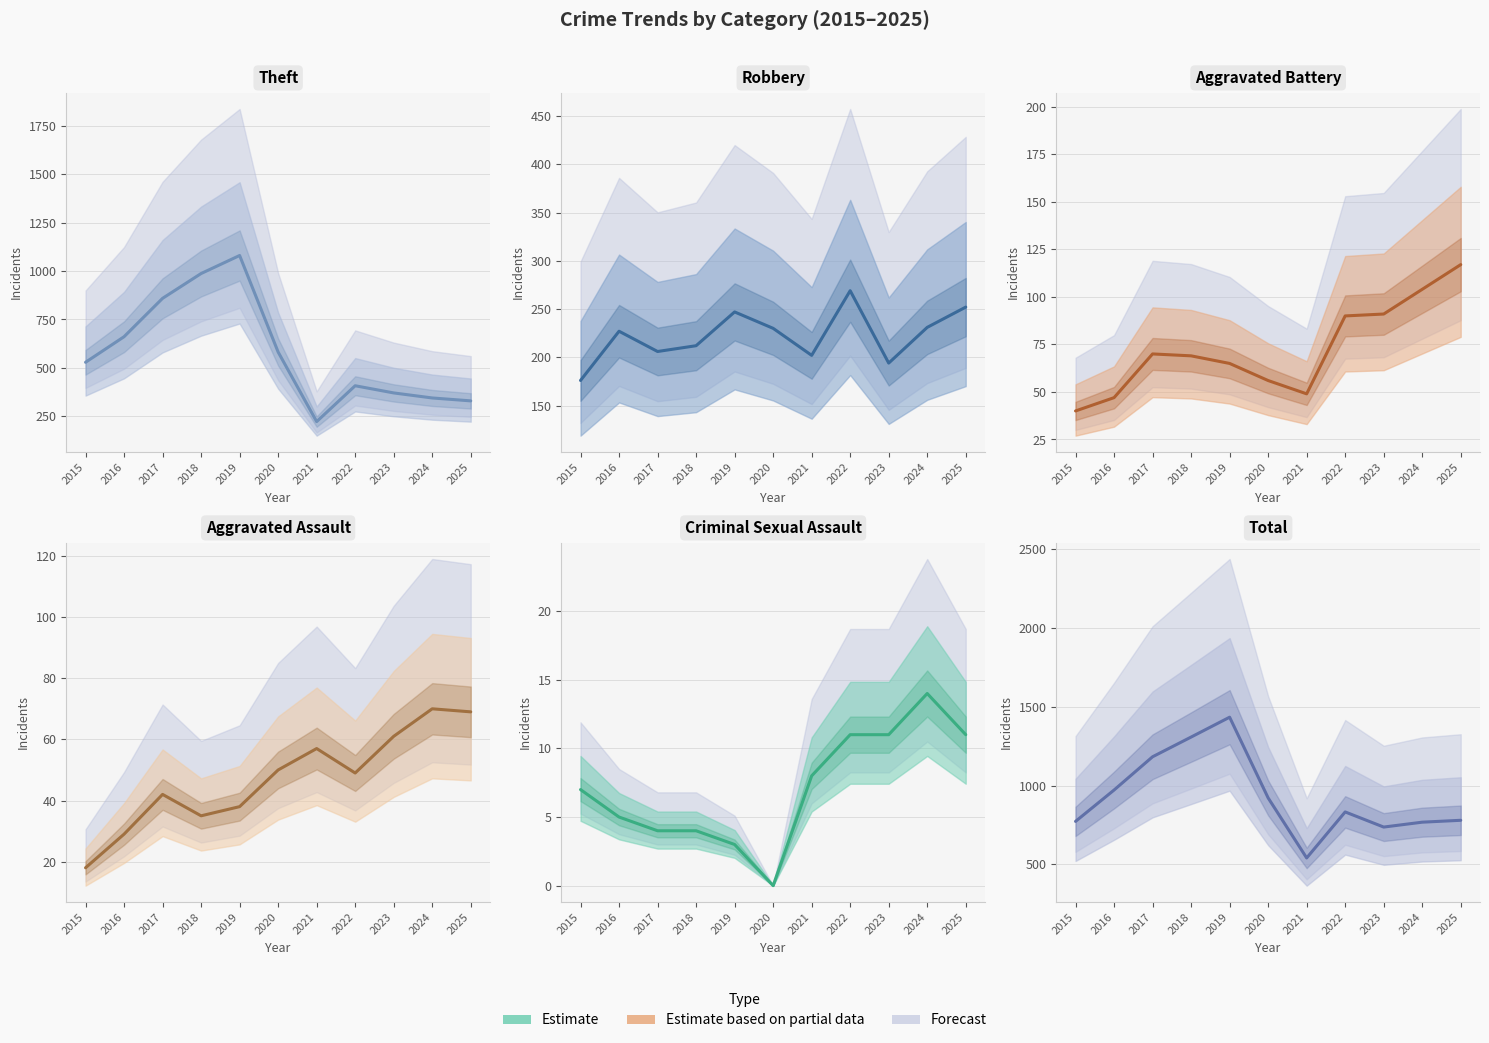

List the series in order of their peak value, highest first.

Total, Theft, Robbery, Aggravated Battery, Aggravated Assault, Criminal Sexual Assault